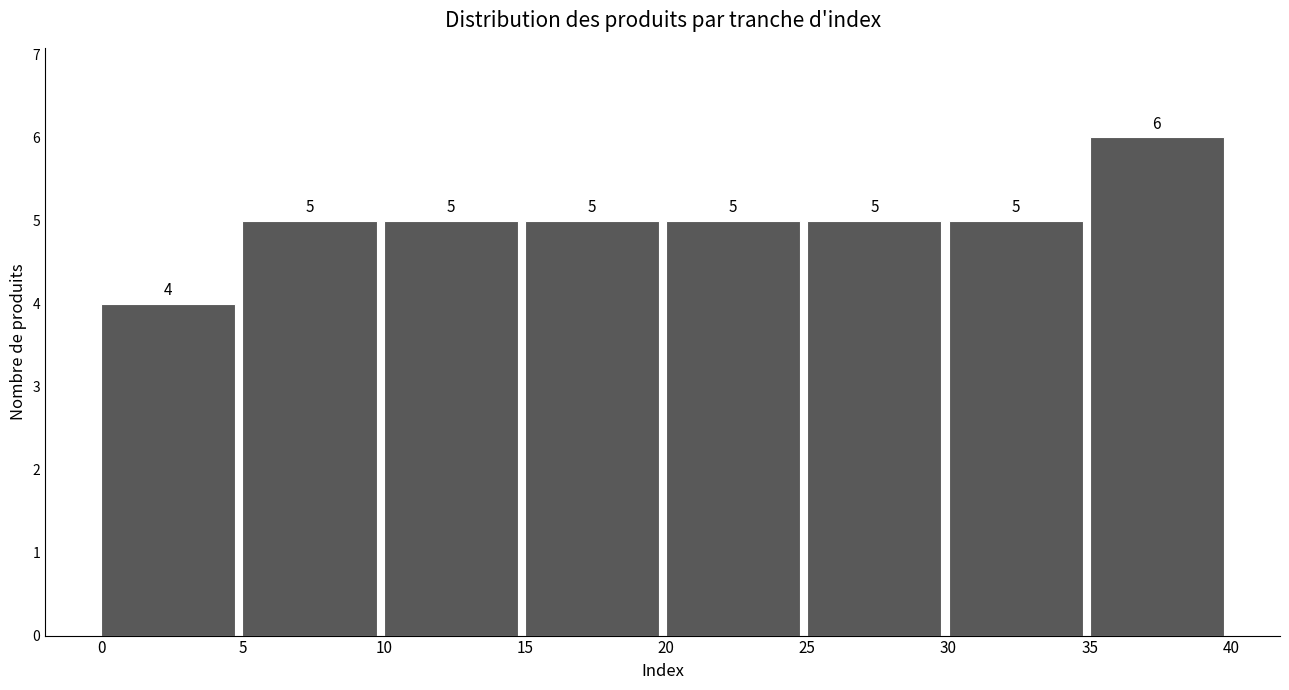

How tall is the bar that spans 0 to 5 on the x-axis?

4